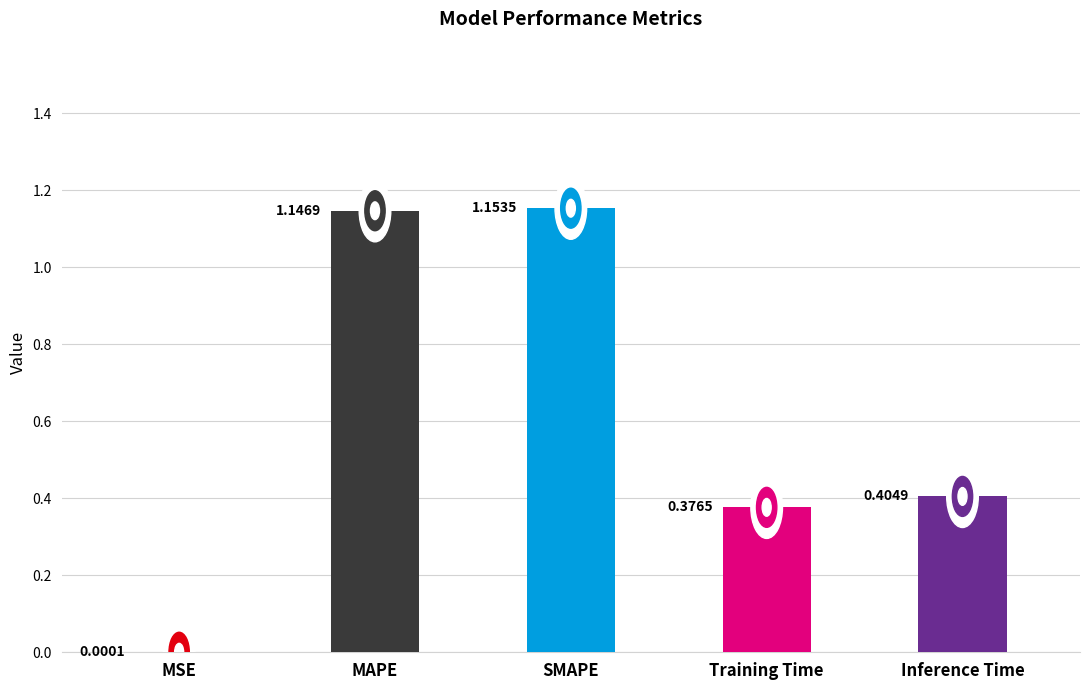

What is the sum of all values?

3.1